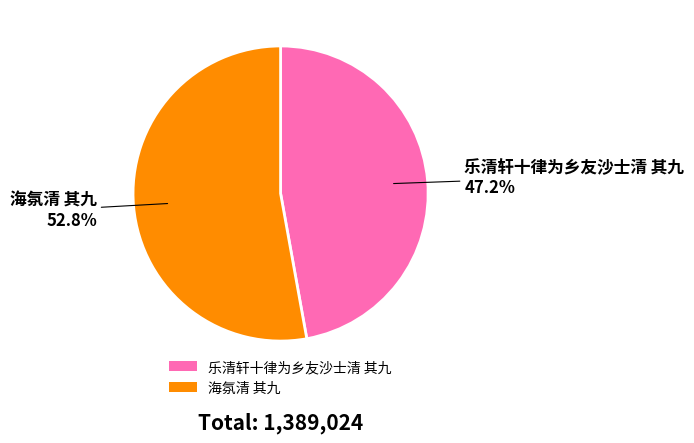

How many segments does this pie chart have?

2